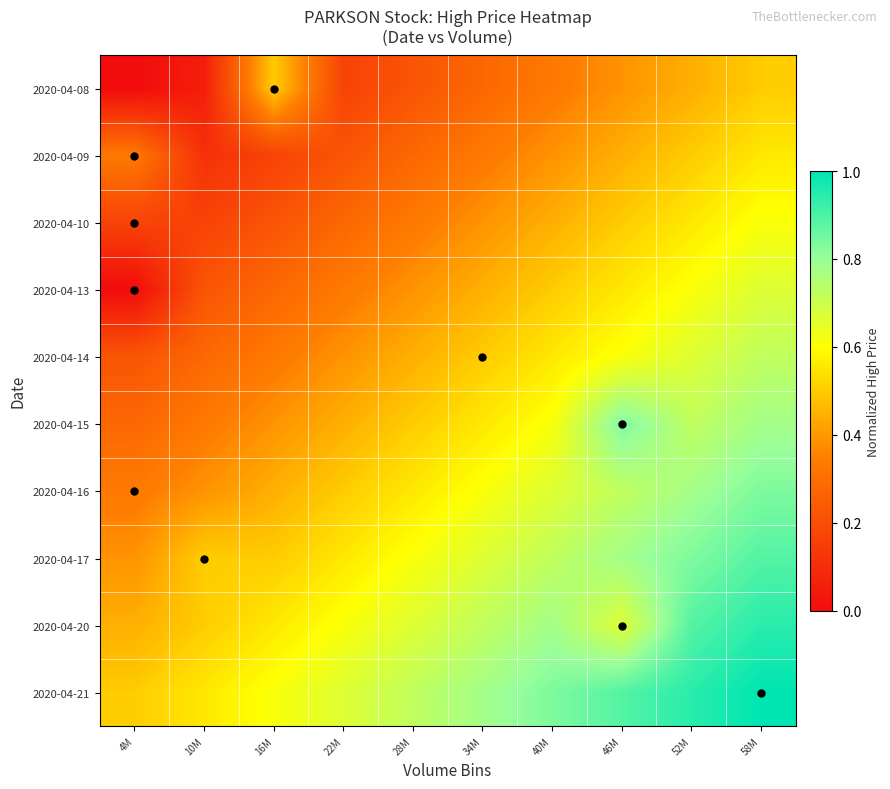

Which label corresponds to the smallest value in the chart?

4M